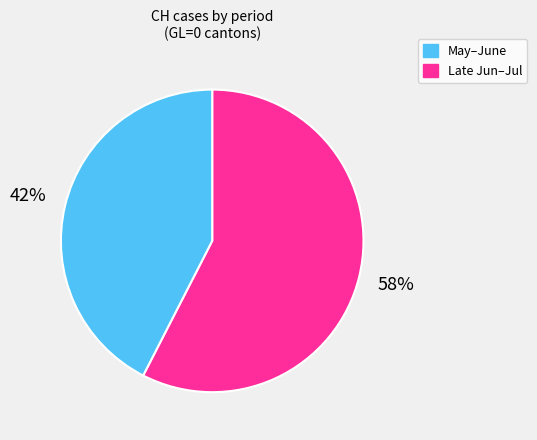

Is there a majority slice in this chart?

Yes